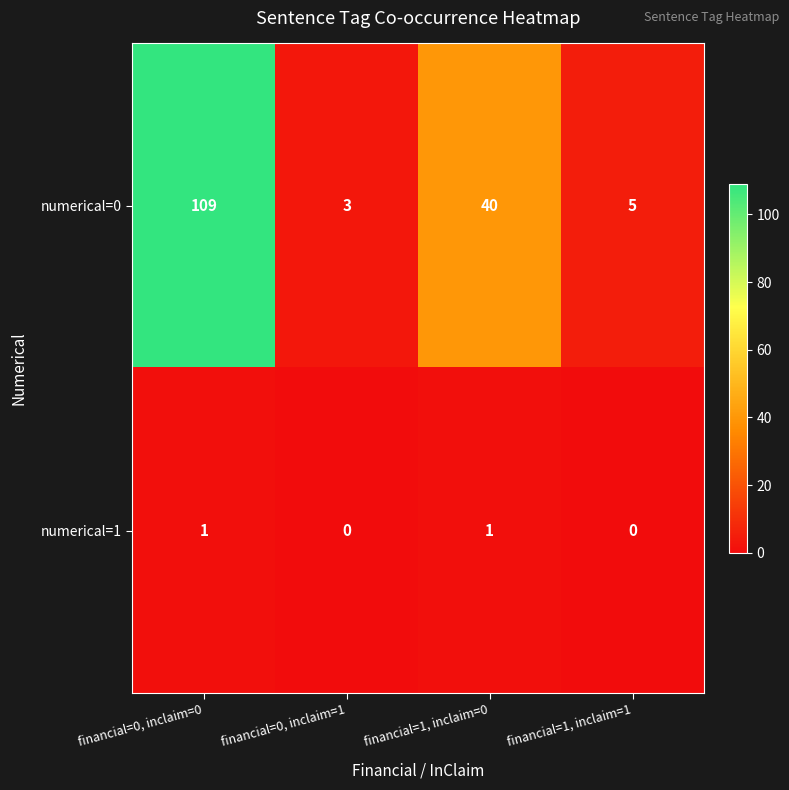

The value of numerical=1 at financial=0, inclaim=0 is 1. True or false?

True